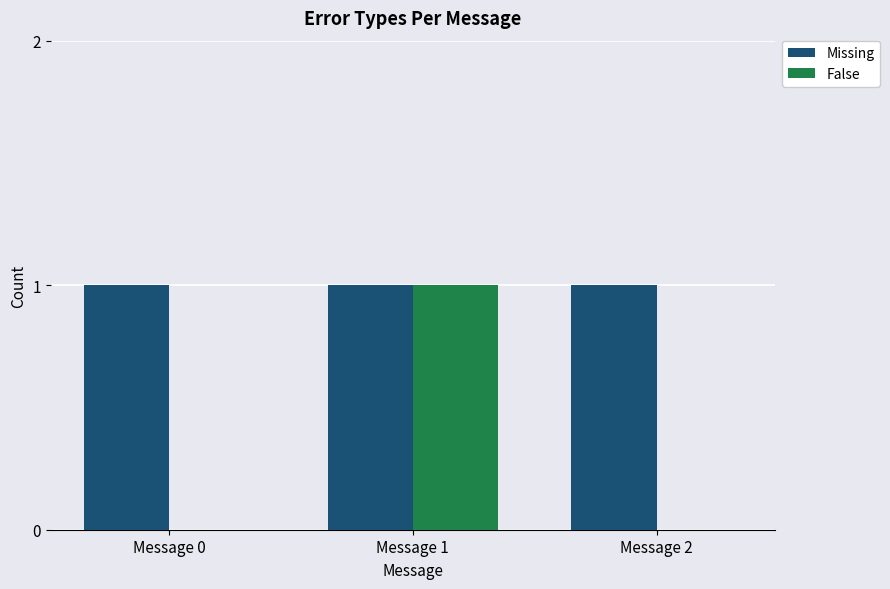

Reading right to left, extract all data points from this chart.

Missing: Message 2=1	Message 1=1	Message 0=1
False: Message 2=0	Message 1=1	Message 0=0